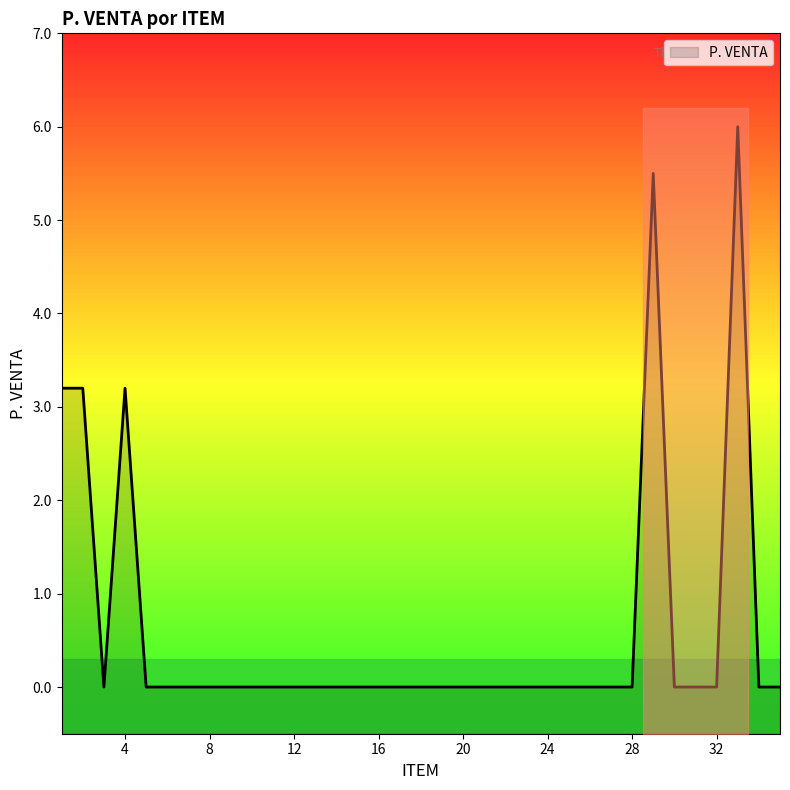

How many interior local peaks (higher than both neighbors) does the data have?

3